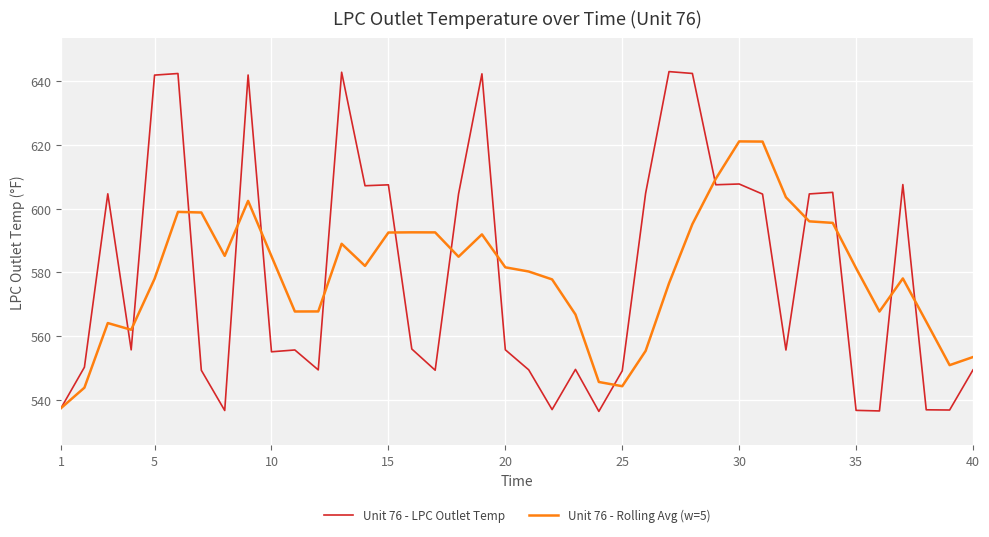

What is the maximum value shown in the chart?

643.1